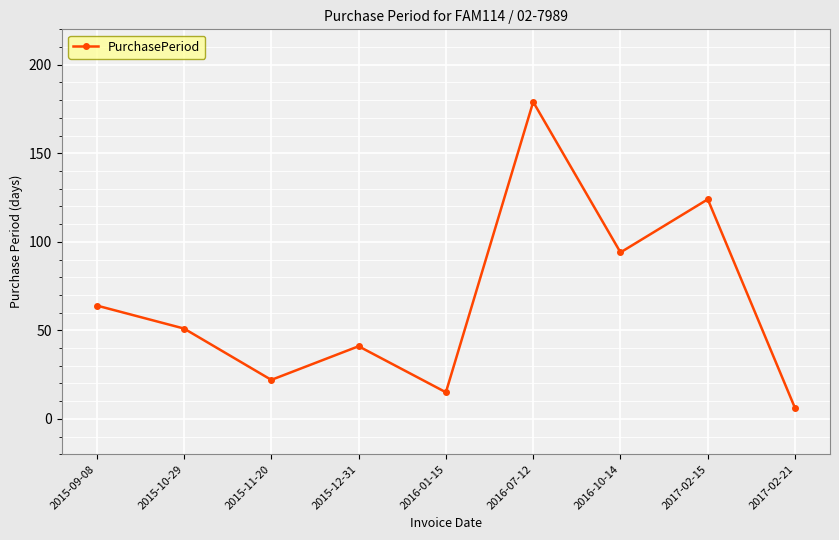

What value does the data have at 2017-02-15, to the nearest 5?

125